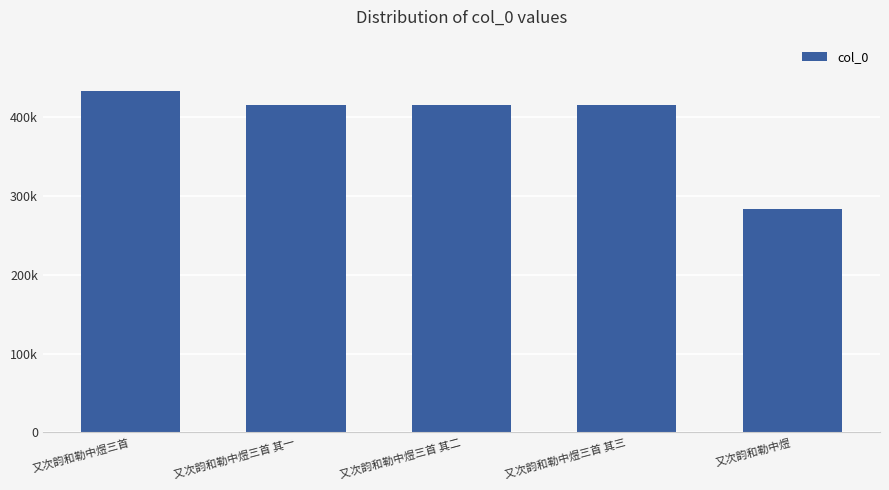

What is the change in value from 又次韵和勒中煜三首 其二 to 又次韵和勒中煜三首 其三?

+1